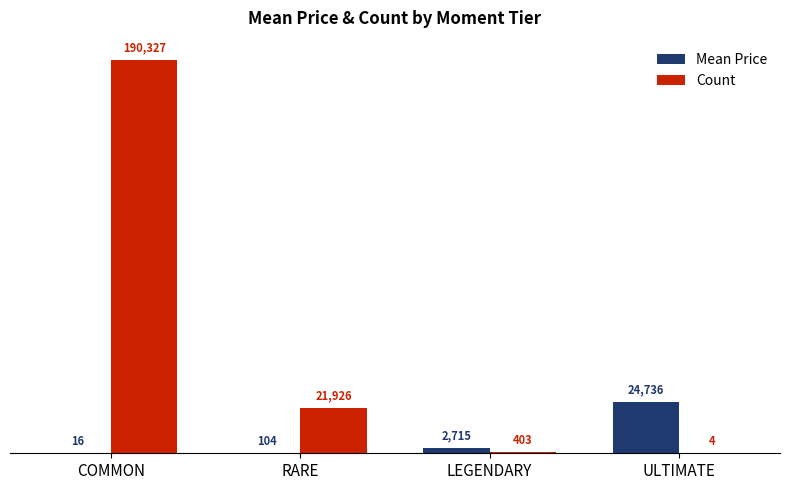

At which category does the chart reach its peak across all series?

COMMON